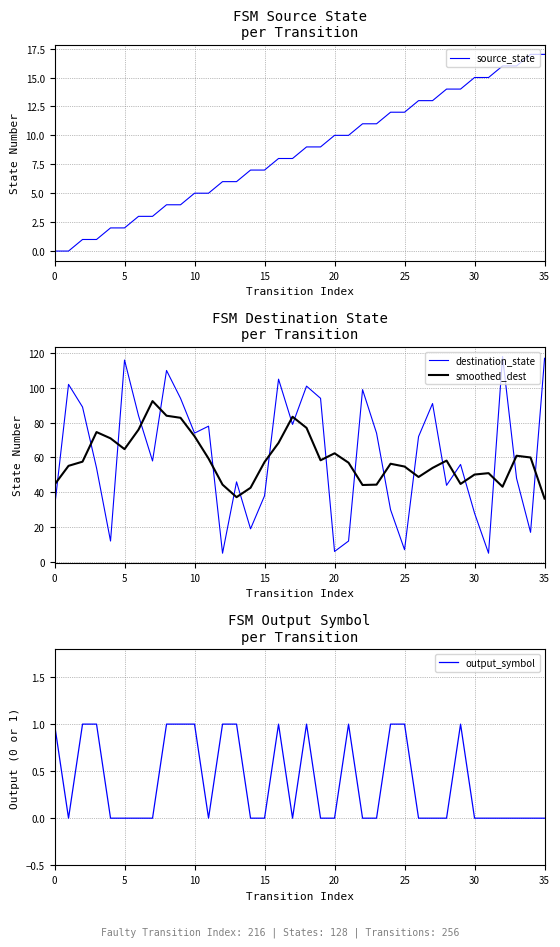

True or false: smoothed_dest has a value of 43.8 at 10.

False